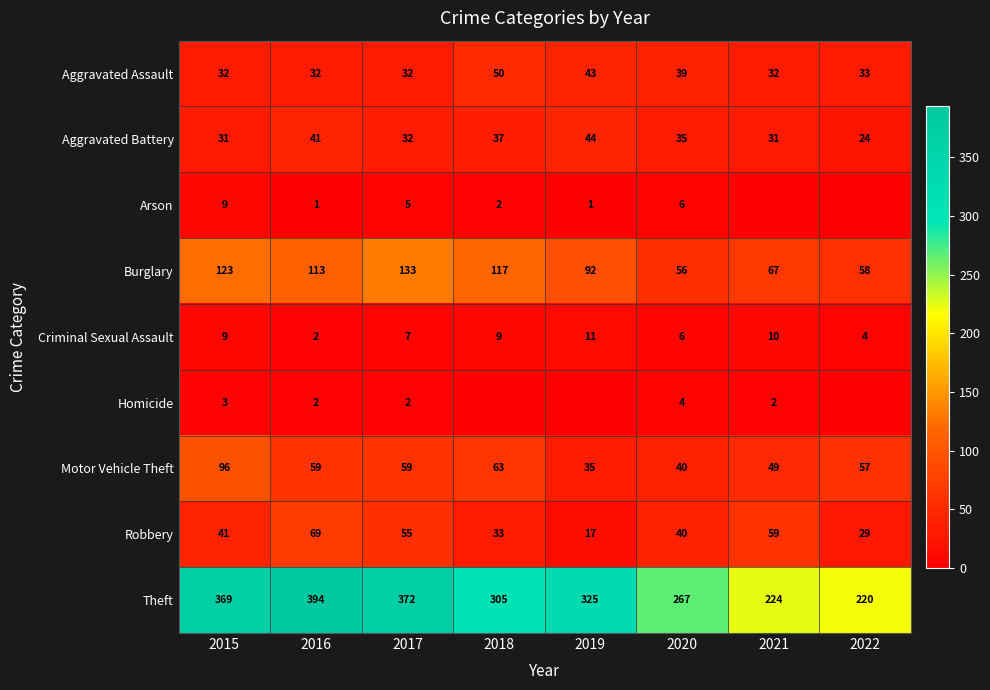

What is the sum of the Criminal Sexual Assault values at 2017 and 2018?

16